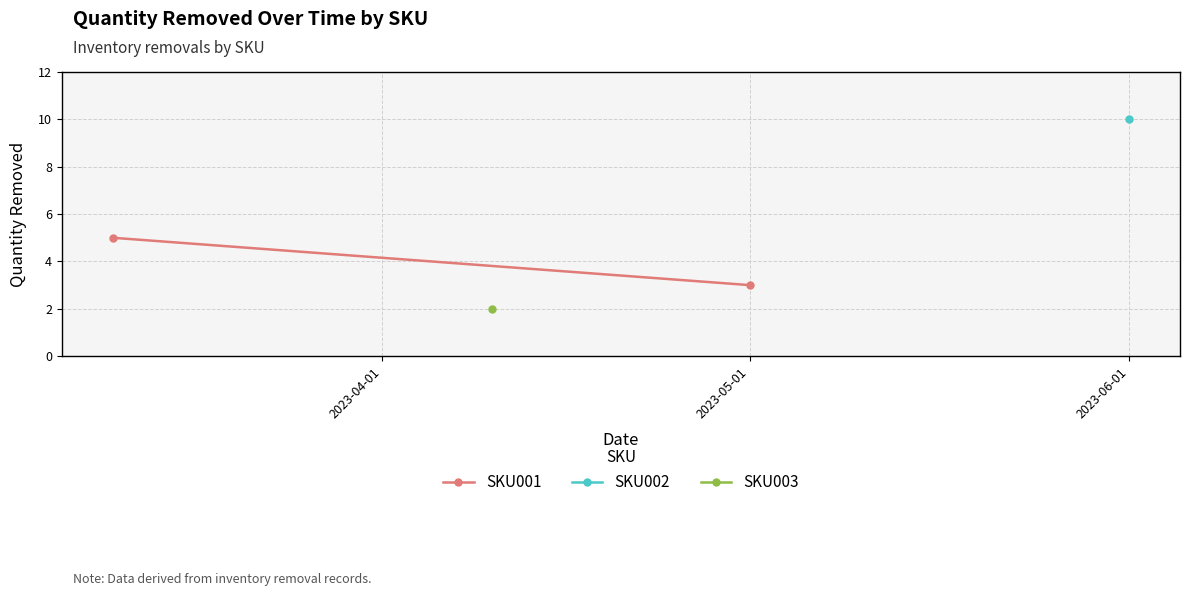

What is the change in value from 2023-04-01 to 2023-05-01?

-2